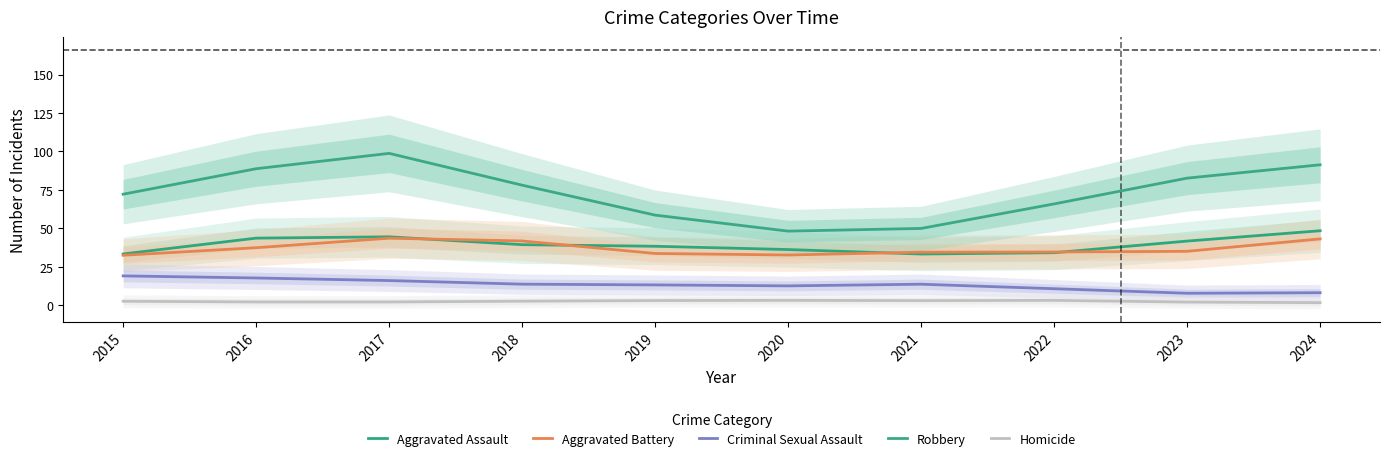

At which label is Homicide closest to 2?

2024